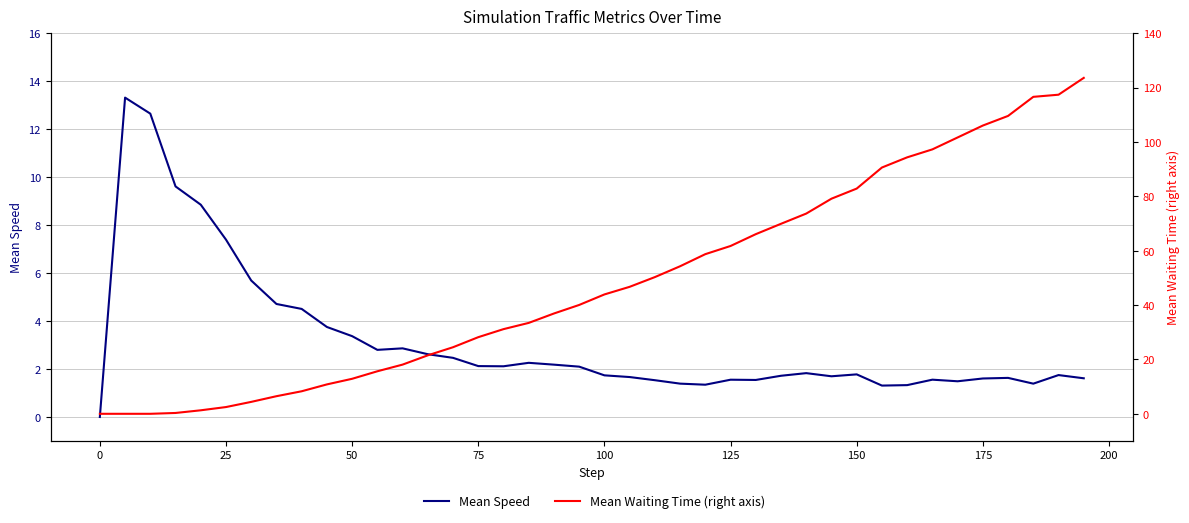

Reading left to right, what are all the values shown in this chart?

Mean Speed: 0.0	13.3	12.7	9.6	8.9	7.4	5.7	4.7	4.5	3.8	3.4	2.8	2.9	2.6	2.5	2.1	2.1	2.3	2.2	2.1	1.7	1.7	1.5	1.4	1.3	1.6	1.5	1.7	1.8	1.7	1.8	1.3	1.3	1.6	1.5	1.6	1.6	1.4	1.7	1.6
Mean Waiting Time (right axis): 0.0	0.0	0.0	0.3	1.3	2.5	4.4	6.5	8.3	10.8	12.9	15.6	18.1	21.5	24.5	28.2	31.2	33.5	36.9	40.1	43.9	46.7	50.3	54.3	58.8	61.8	66.1	69.9	73.7	79.2	82.9	90.6	94.4	97.3	101.7	106.1	109.6	116.6	117.4	123.6